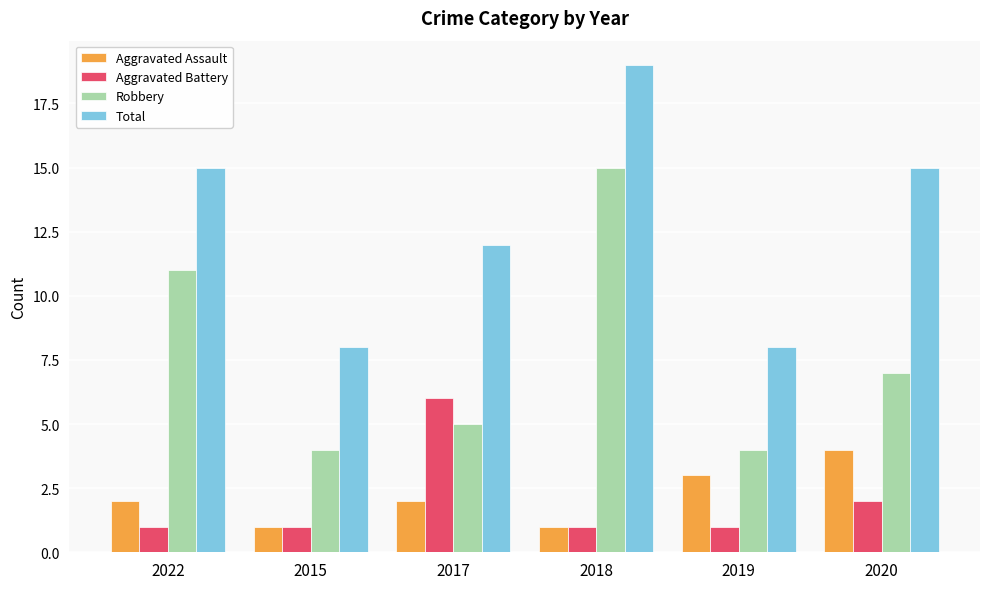

Count the number of categories in the chart.

6